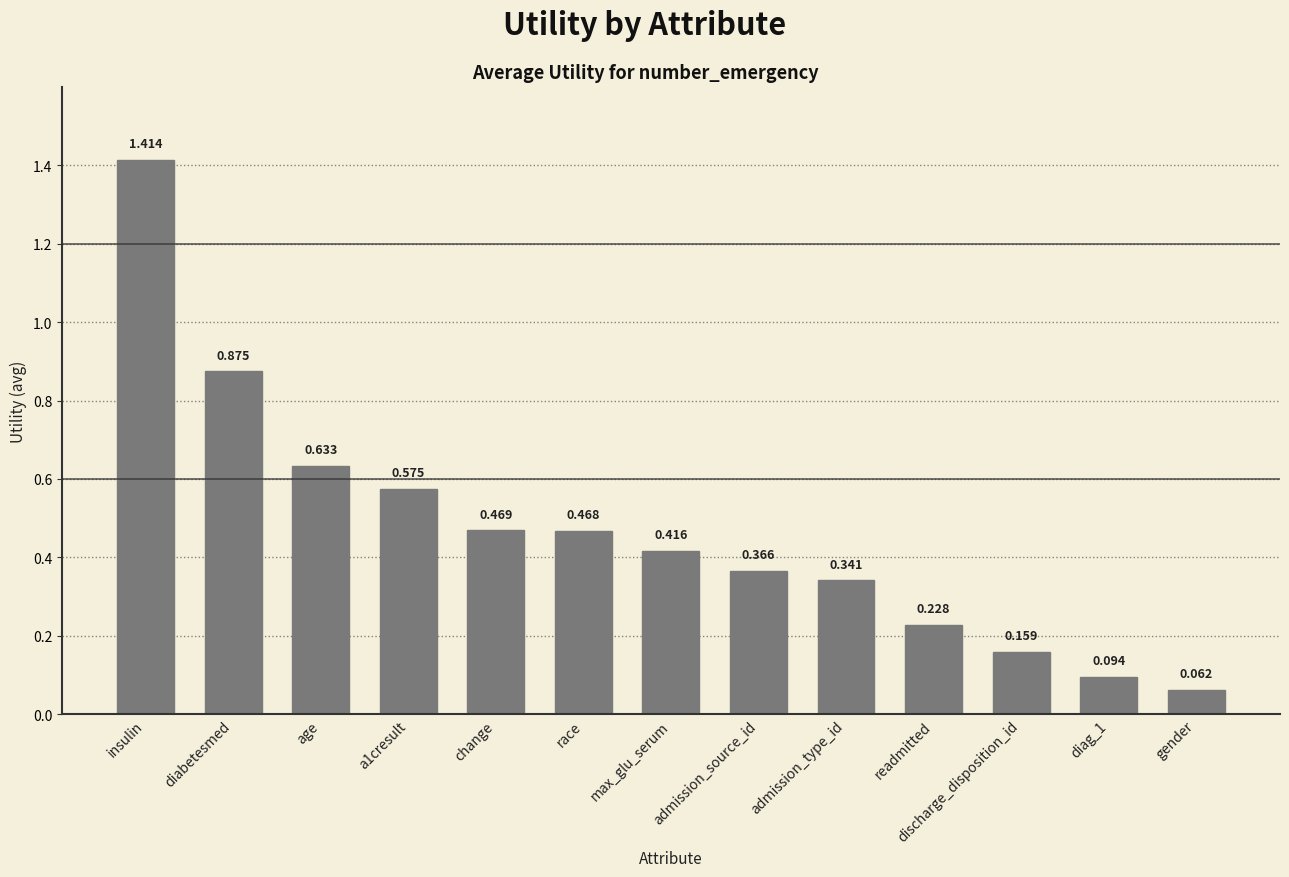

List the labels in order of value, smallest first.

gender, diag_1, discharge_disposition_id, readmitted, admission_type_id, admission_source_id, max_glu_serum, race, change, a1cresult, age, diabetesmed, insulin